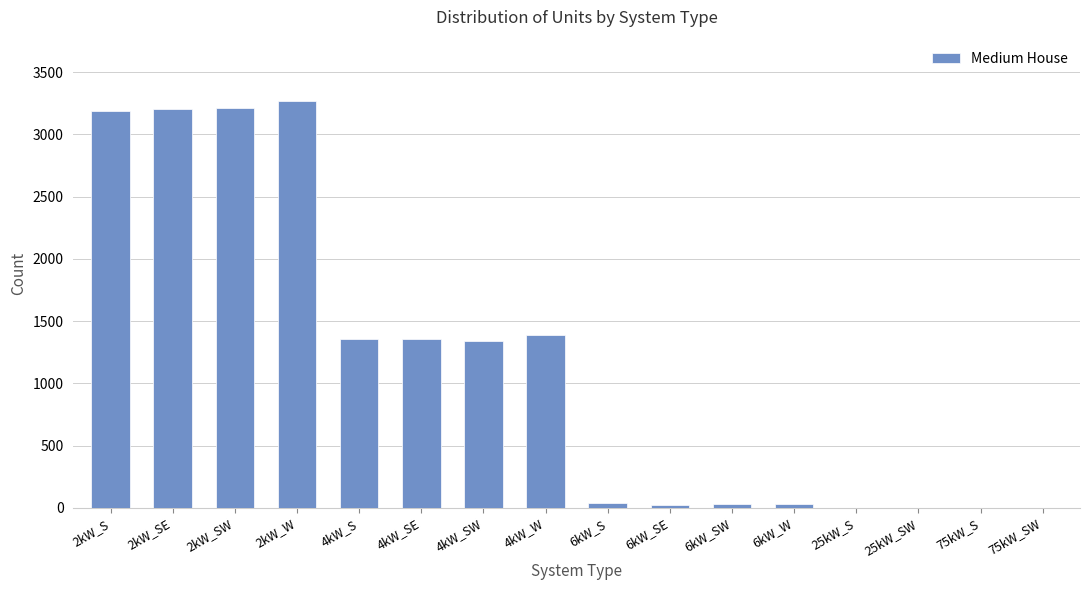

Does the chart contain stacked bars?

No